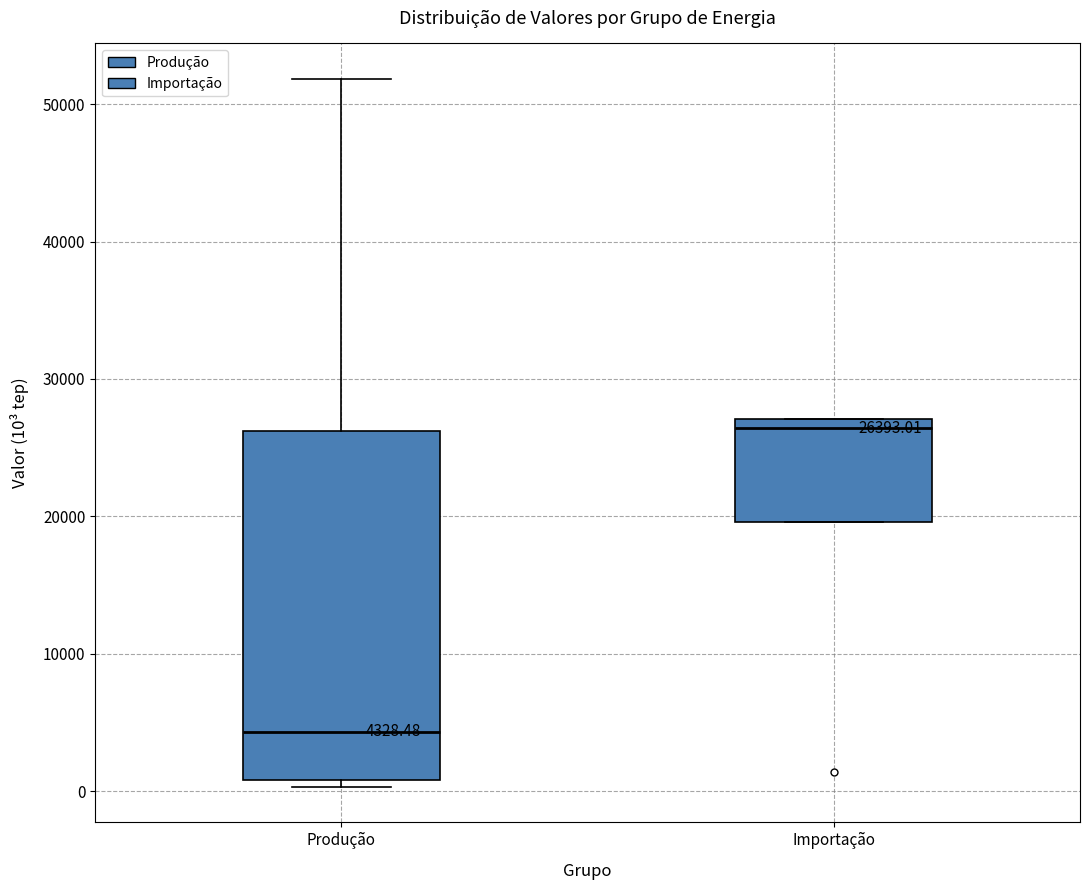

Which box has the lowest median line?

Produção